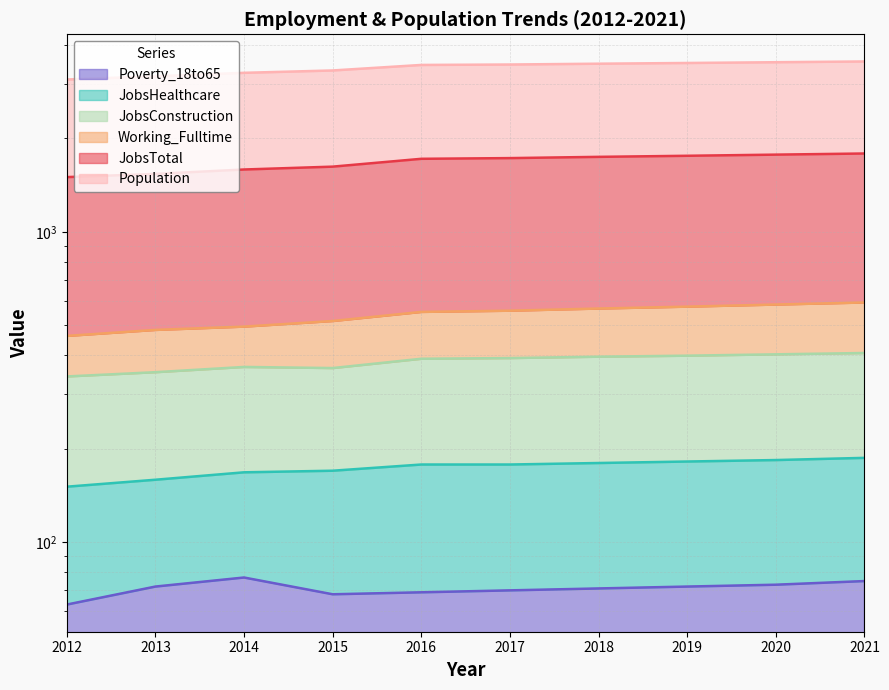

What is the value of the Population point at the 8th from the left?

3496.7